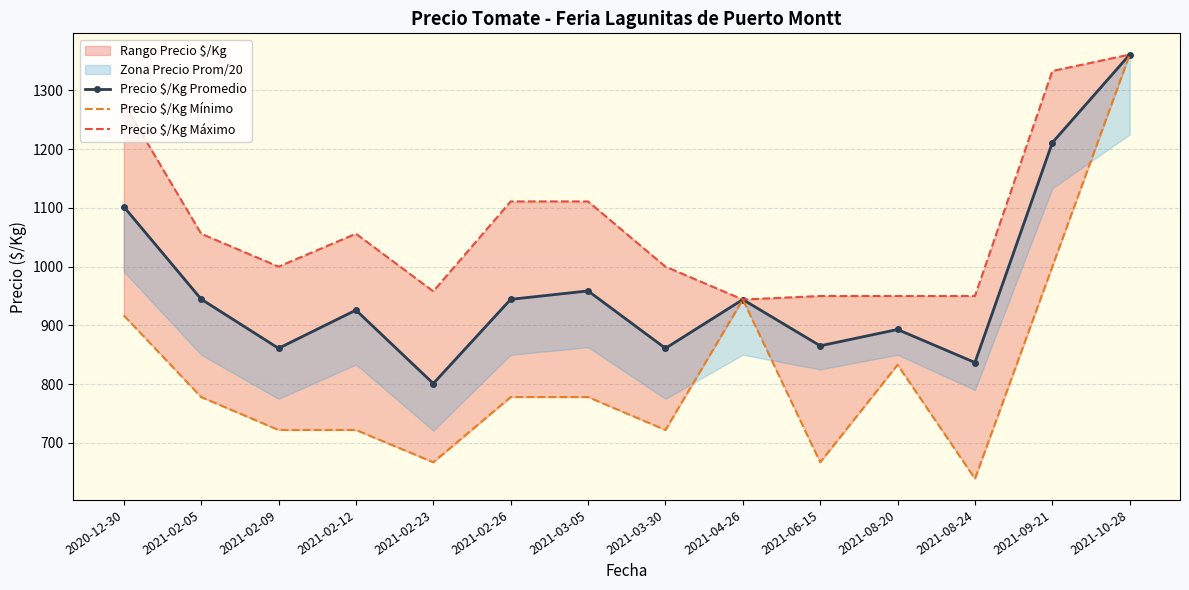

Is it true that Precio $/Kg Máximo equals 1278.0 at 2020-12-30?

True